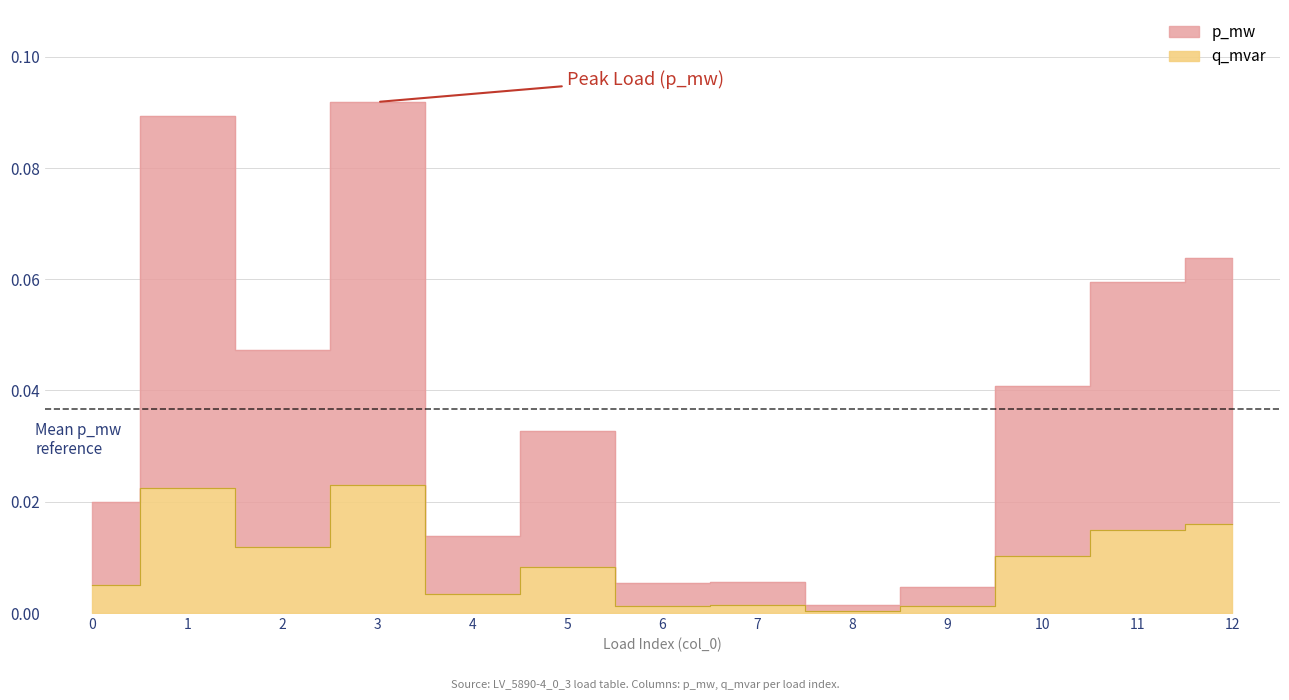

List the labels in order of q_mvar value, smallest first.

8, 9, 6, 7, 4, 0, 5, 10, 2, 11, 12, 1, 3